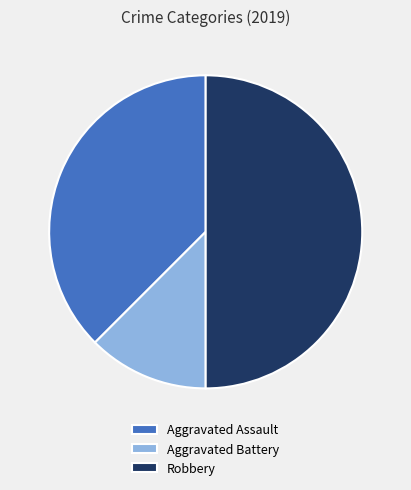

Count the number of slices in the pie.

3